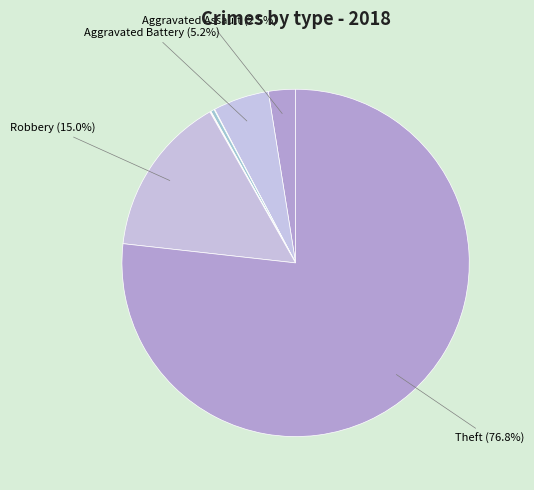

Which category has the smallest portion of the pie?

Arson